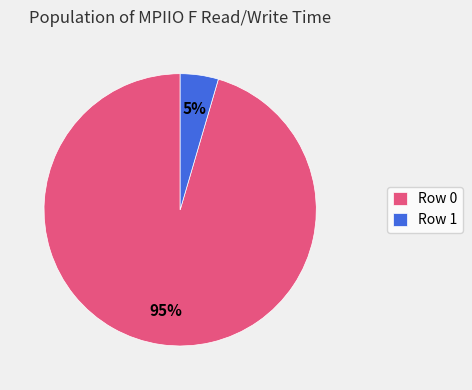

To the nearest percent, what is the average slice percentage?

50%